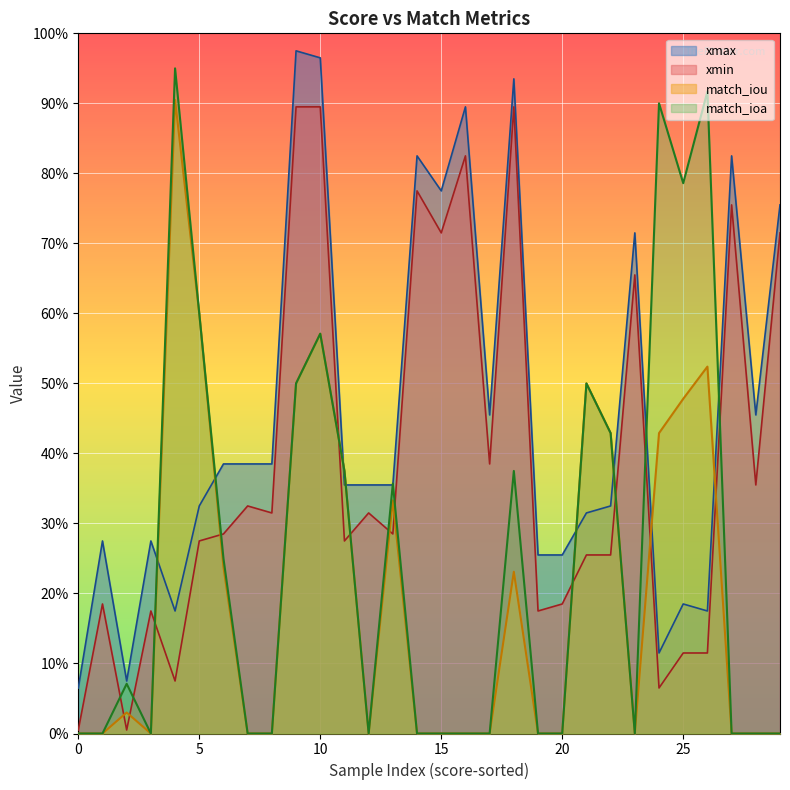

At 24, list the series in order from smallest to largest.

xmin, xmax, match_iou, match_ioa